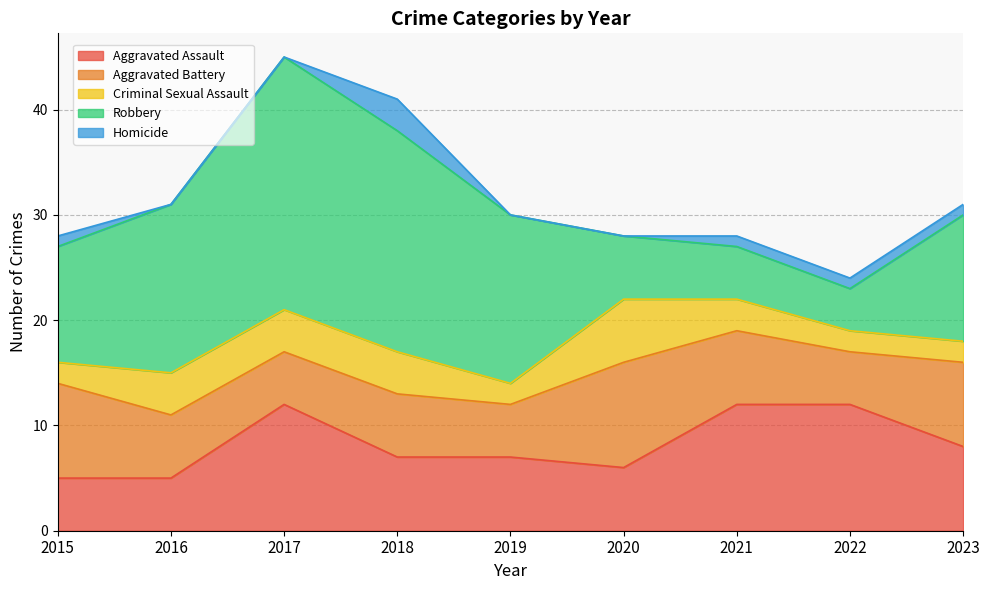

What is the difference between the highest and lowest values at 2020?

10